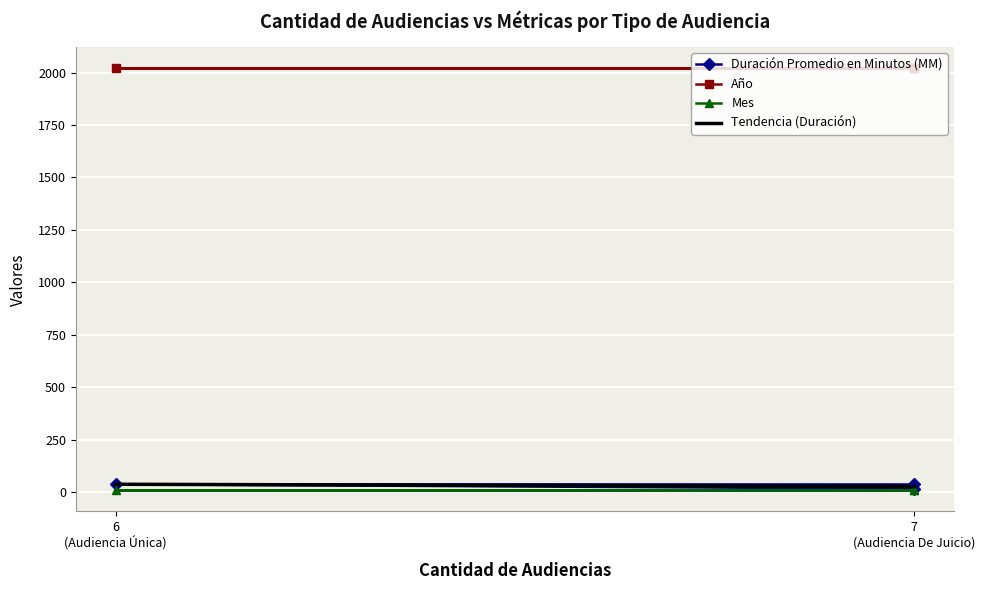

Which label corresponds to the largest value in the chart?

Audiencia De Juicio